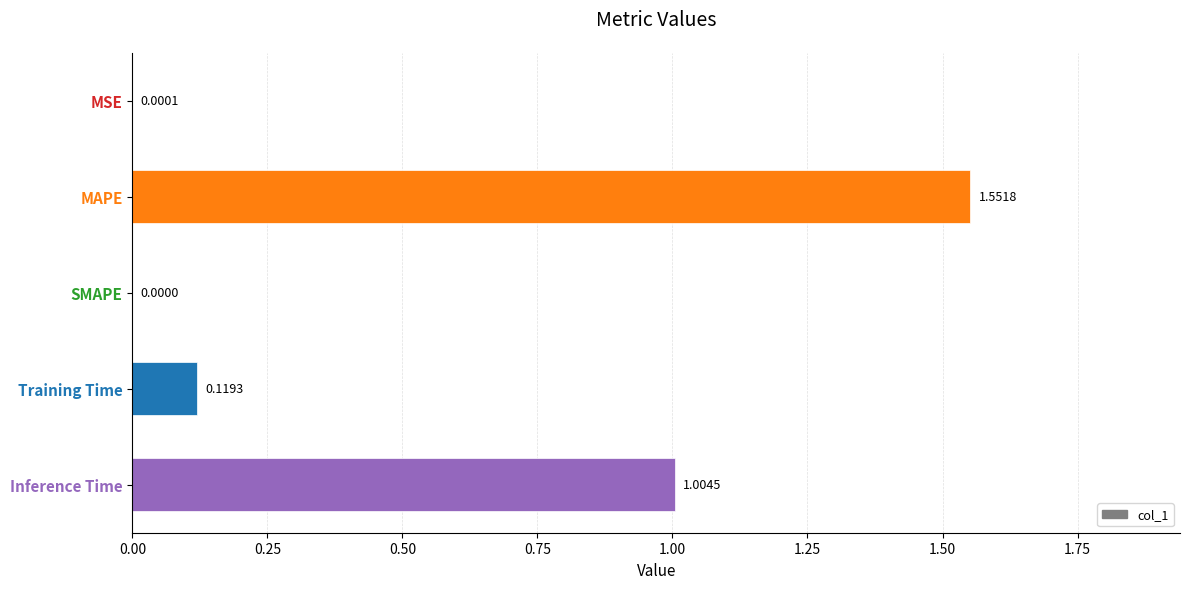

Count the number of data series in this chart.

1